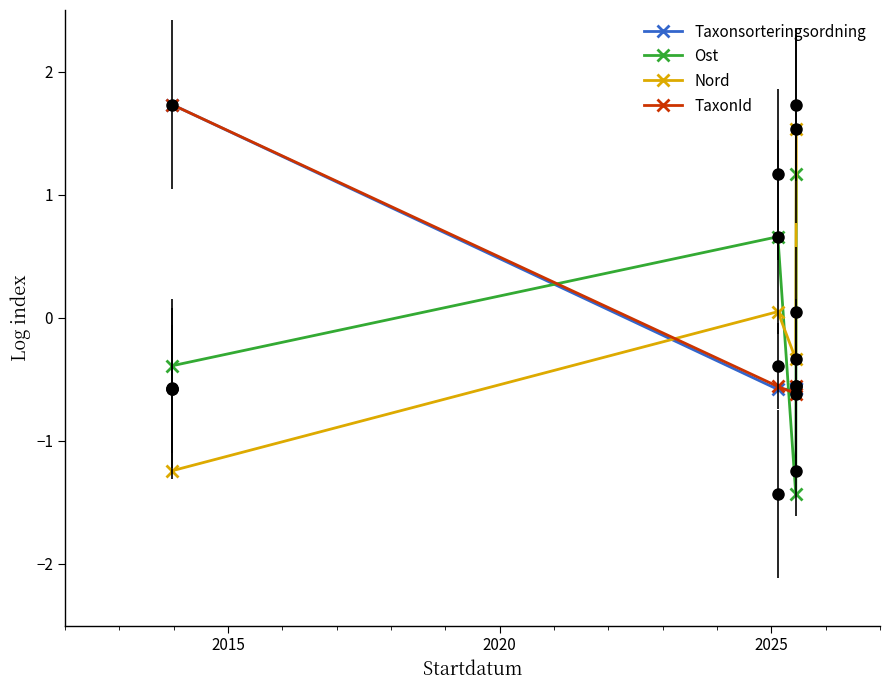

What is the value of the Taxonsorteringsordning point at the 2nd from the left?

-0.6